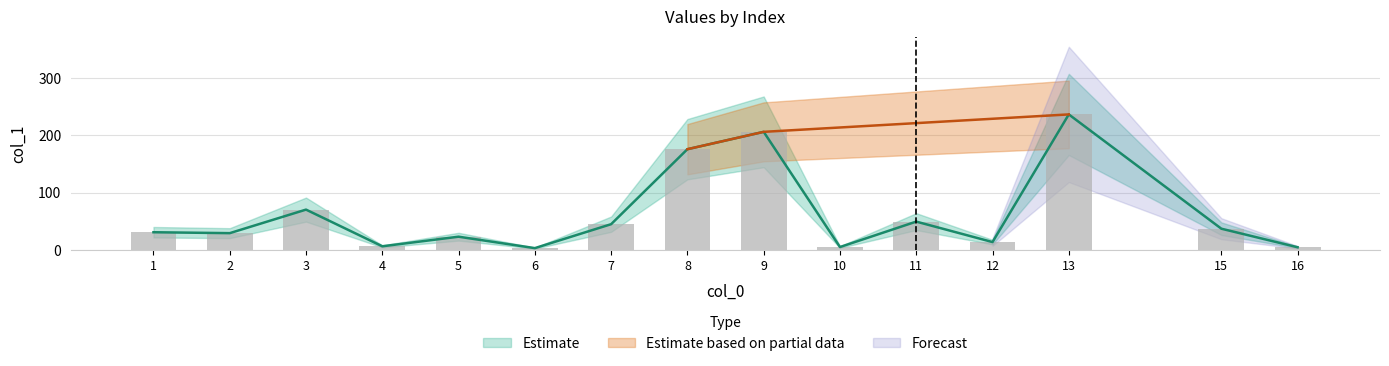

Reading left to right, transcribe all the data shown in this chart.

1=30.6	2=29.0	3=70.2	4=6.0	5=22.8	6=2.8	7=44.7	8=175.9	9=206.3	11=49.2	12=13.4	13=236.8	15=36.8	16=4.3	10=4.7